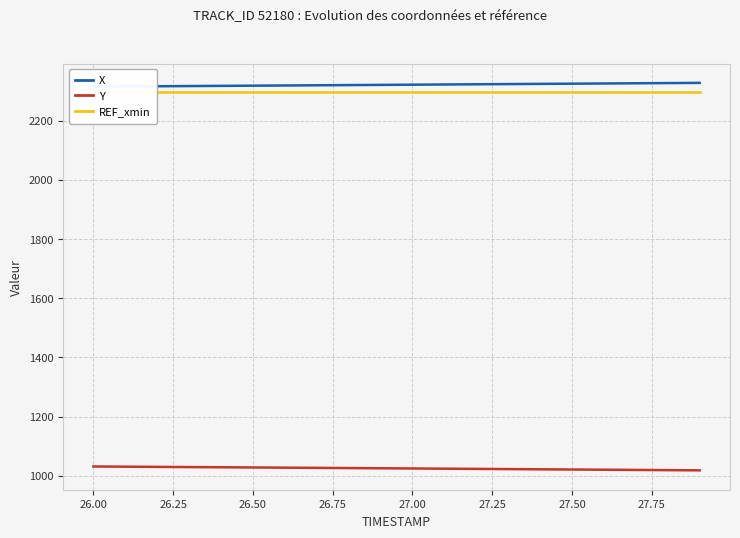

Which series has the widest spread of values?

Y